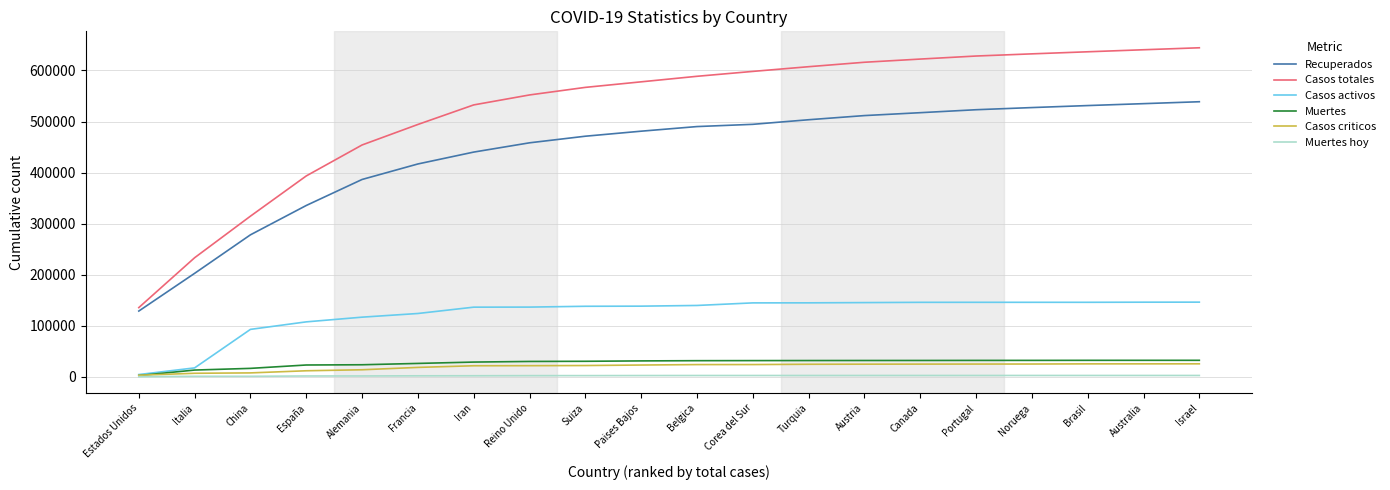

True or false: Casos totales and Muertes hoy cross at least once.

False